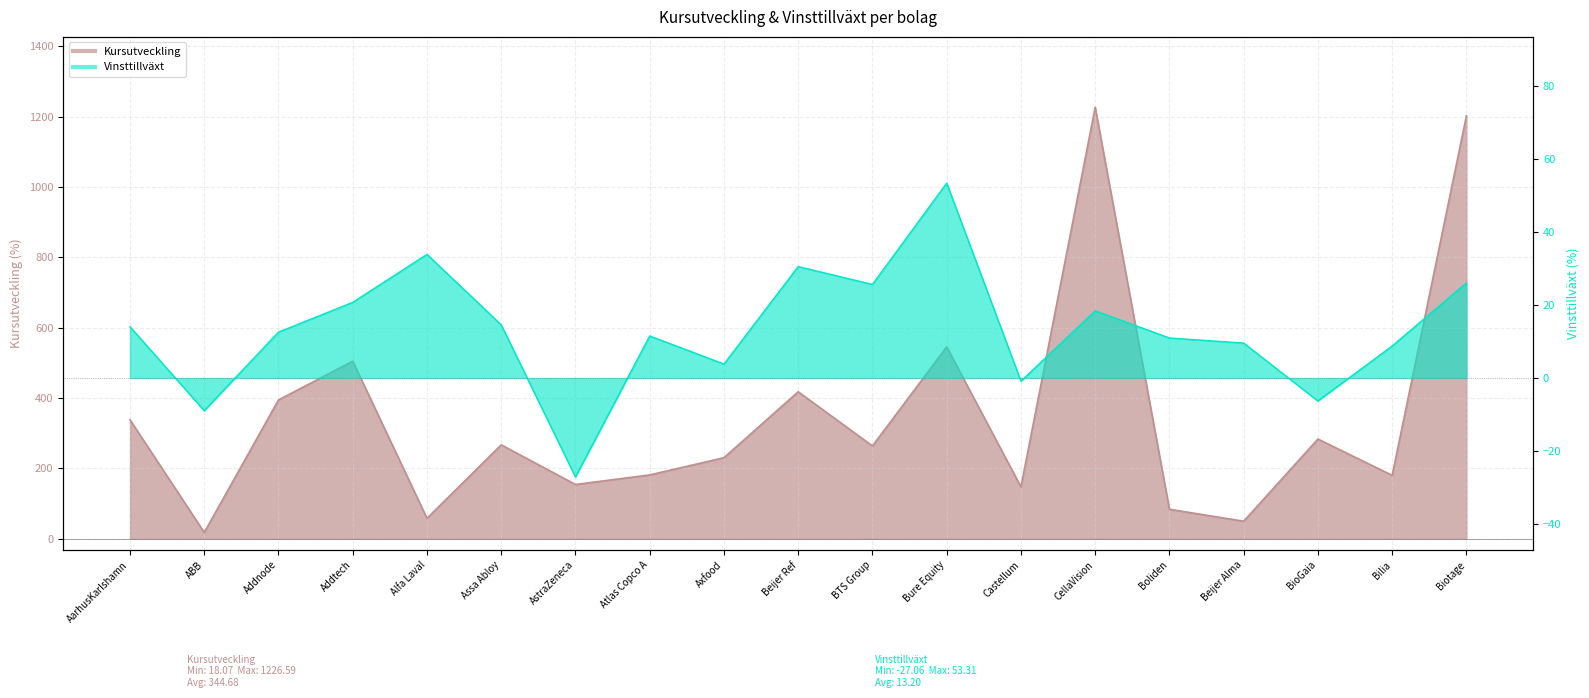

True or false: Kursutveckling and Vinsttillväxt cross at least once.

False